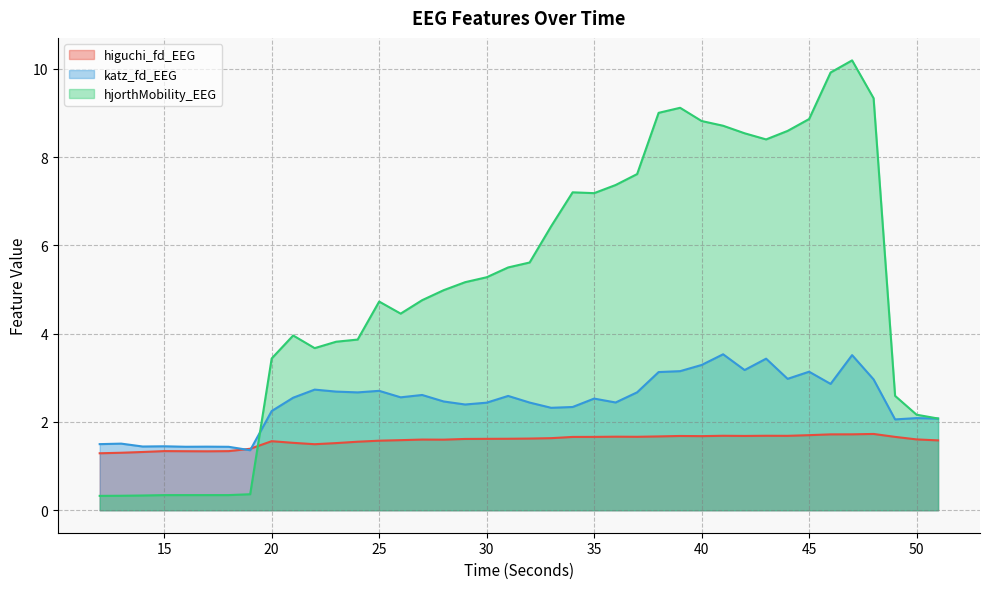

What are all the series names shown in the legend?

higuchi_fd_EEG, katz_fd_EEG, hjorthMobility_EEG